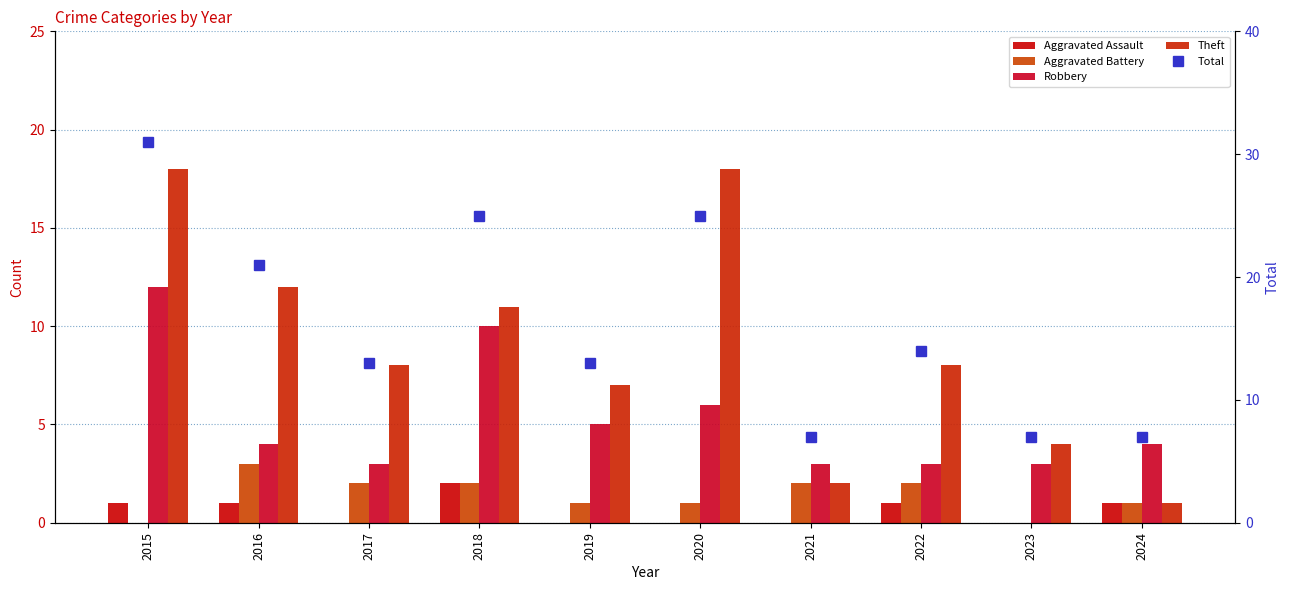

What value does the Total series have at 2020, to the nearest 5?

25